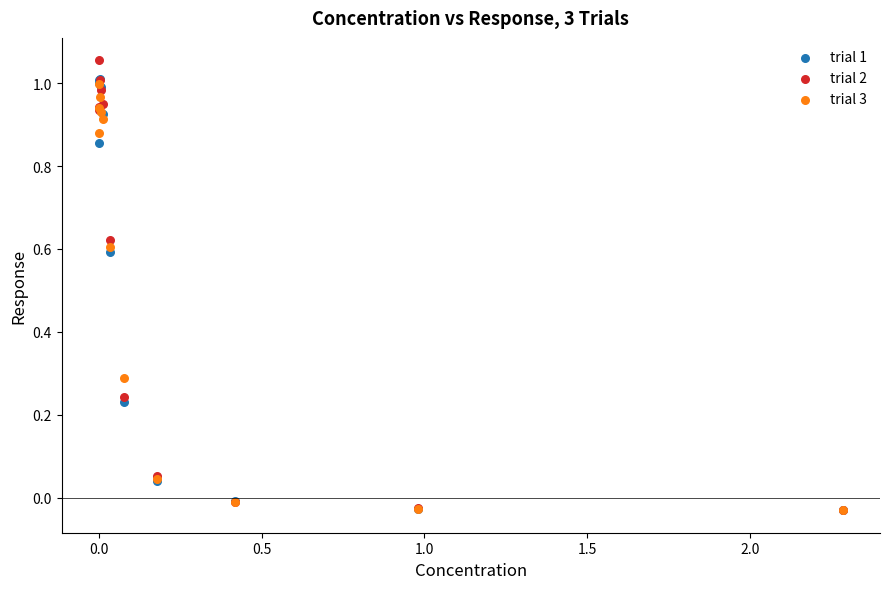

What are all the series names shown in the legend?

trial 1, trial 2, trial 3